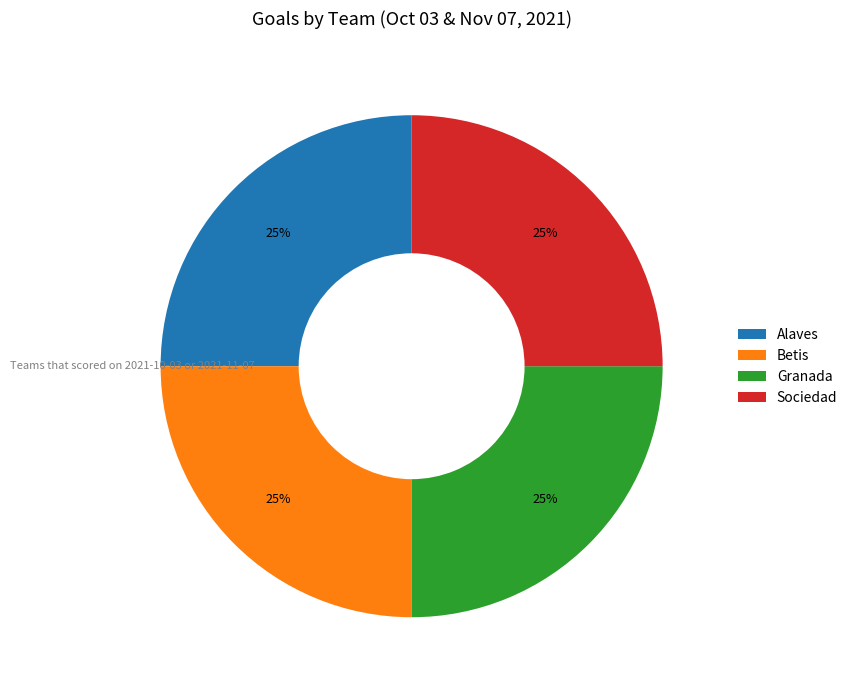

Does Betis represent more than half of the total?

No